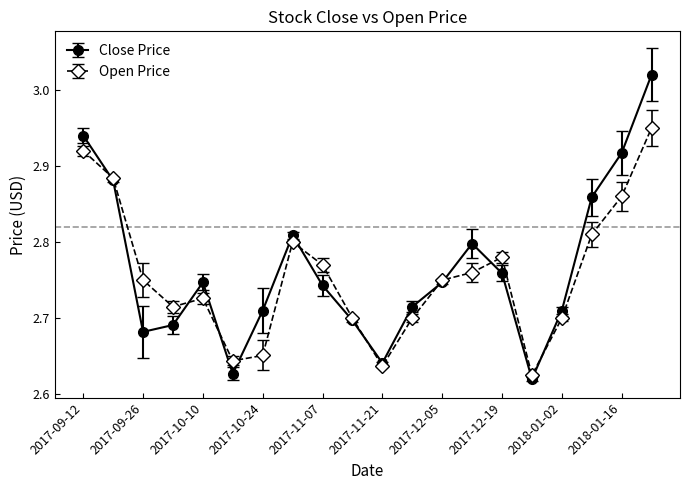

Which series has the largest range (max minus min)?

Close Price